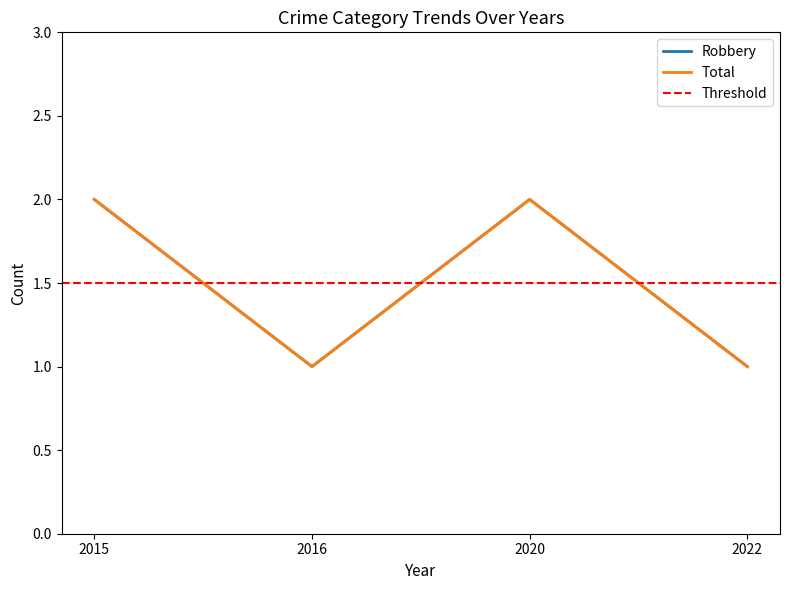

Which category has the lowest value in the Total series?

2016